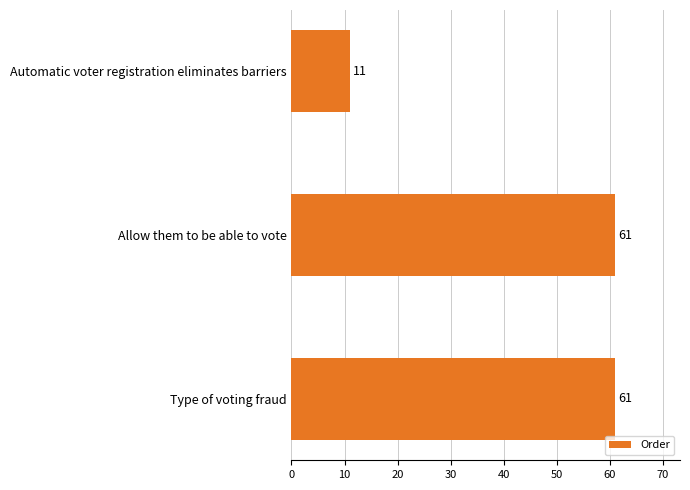

What is the label of the 1st bar from the top?

Automatic voter registration eliminates barriers